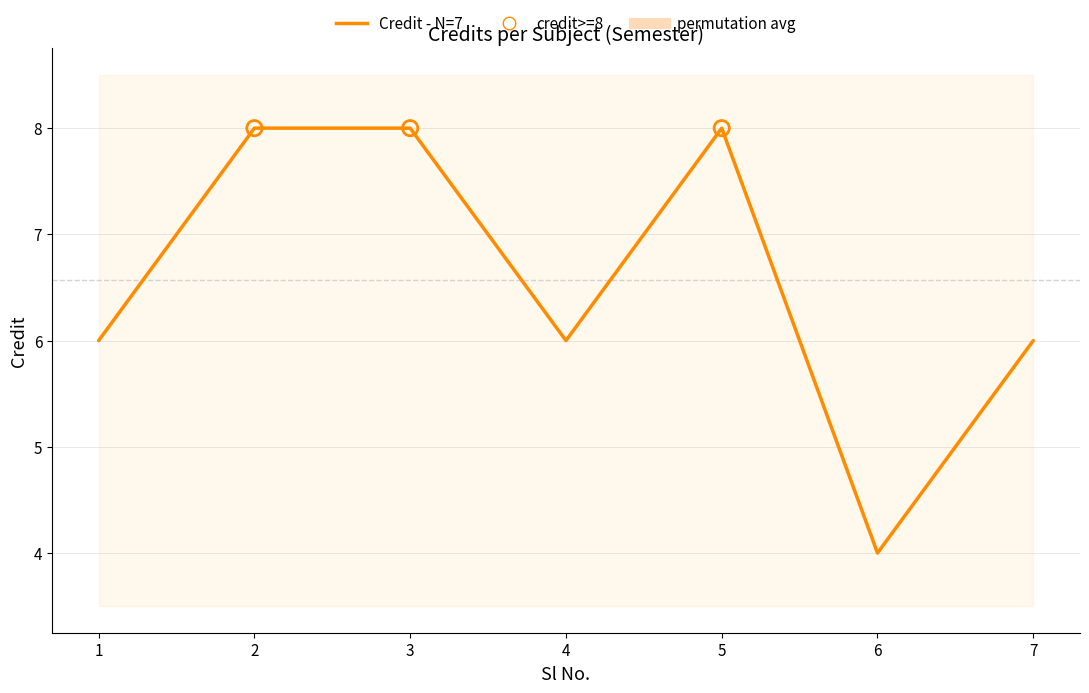

Approximately how many times larger is the value at 2 compared to 7?

1.3